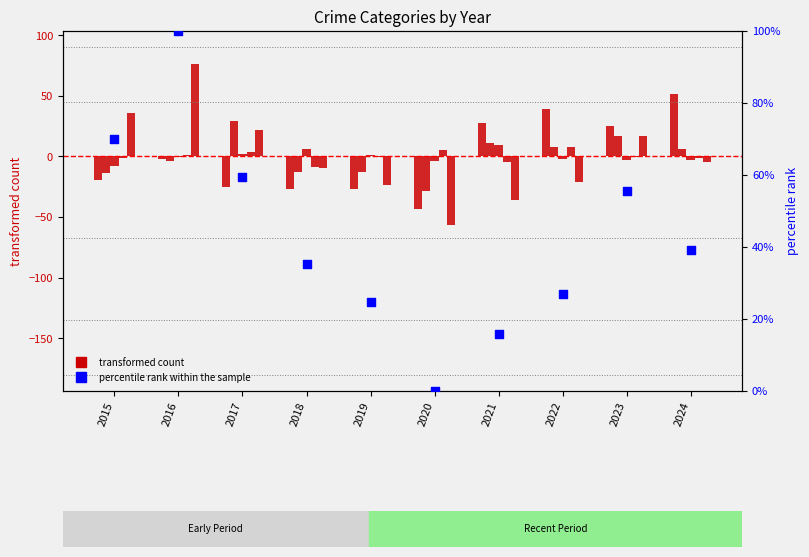

What is the total value across all series at 2021?

23.8